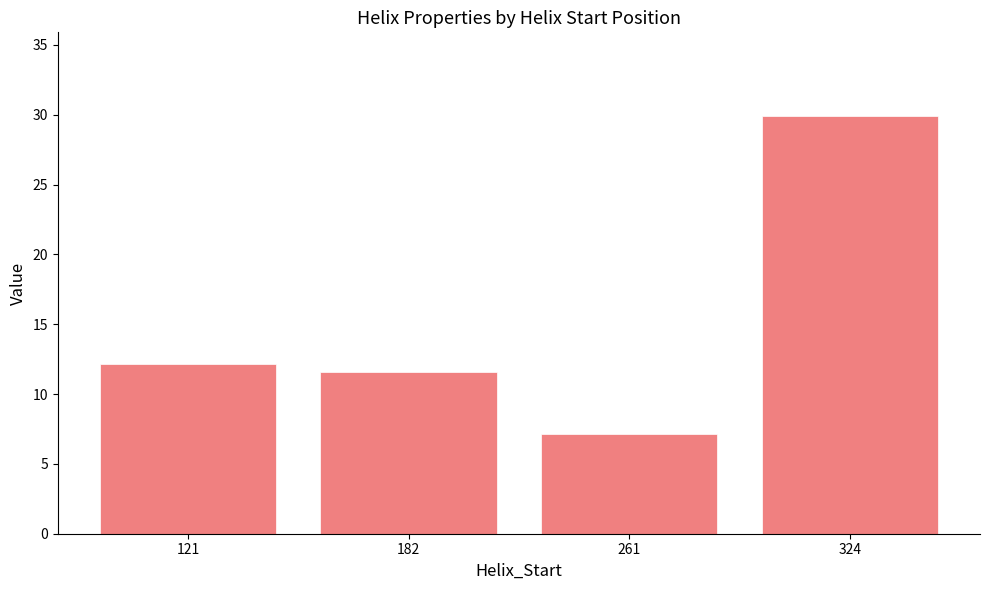

Which has a higher value, 261 or 324?

324